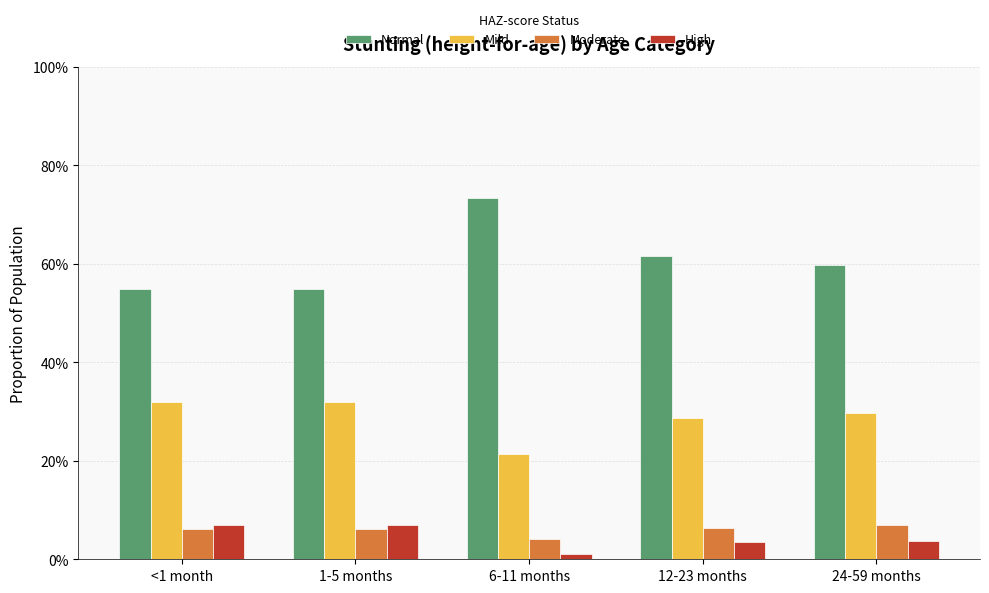

Does the chart contain stacked bars?

No